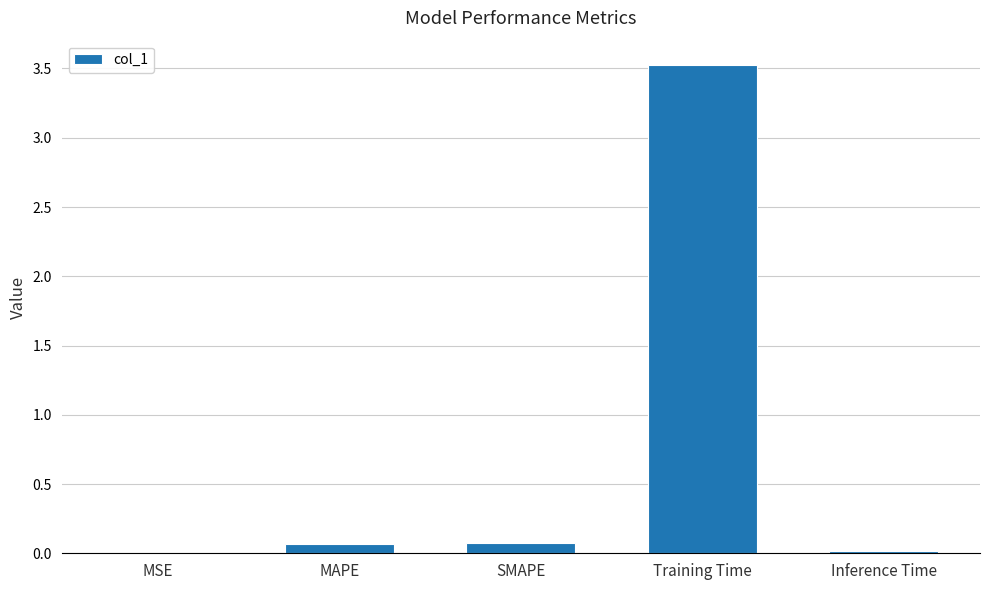

Is it true that the value at SMAPE is 0.1?

True